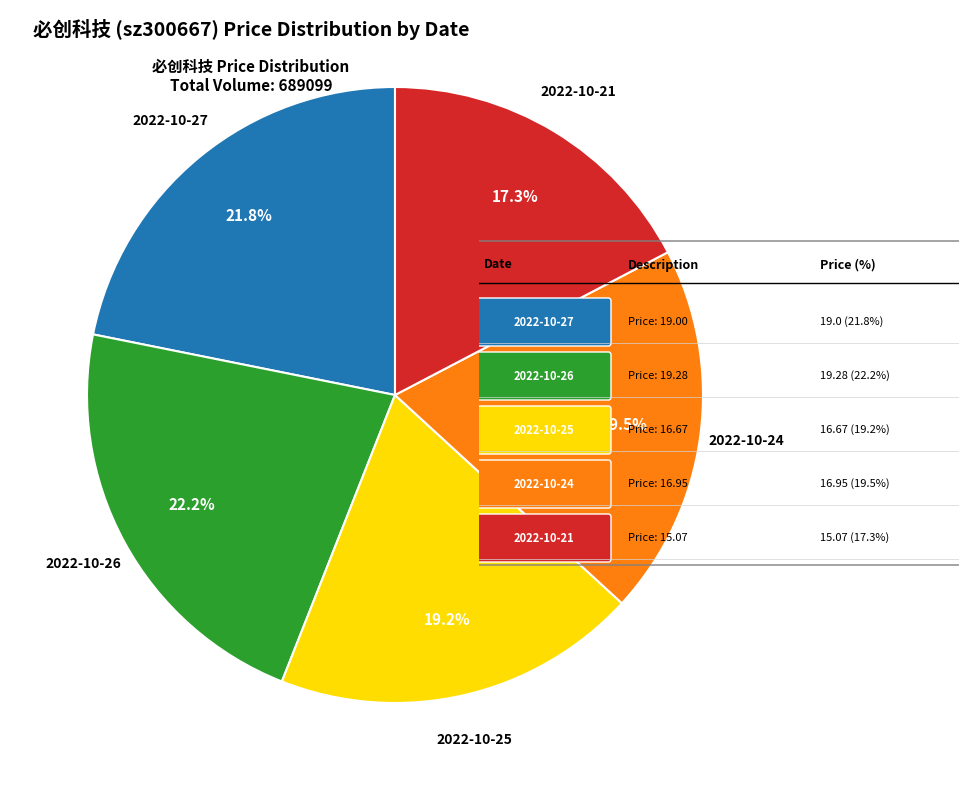

To the nearest percent, what is the difference between the largest and smallest slice percentages?

5%